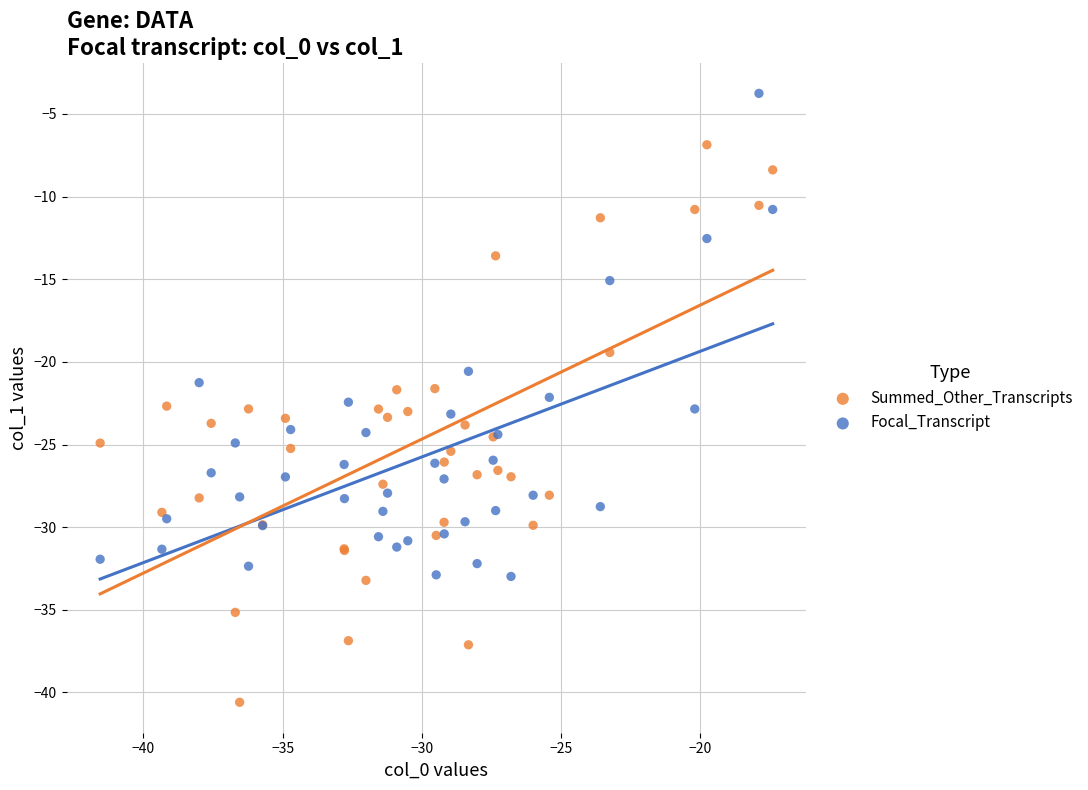

In the Focal_Transcript series, what Y value is closest to -18?

-20.6